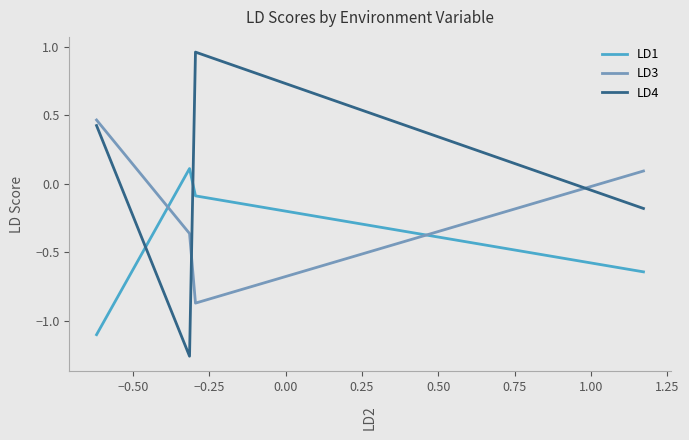

Which series has the largest total across all categories?

LD4